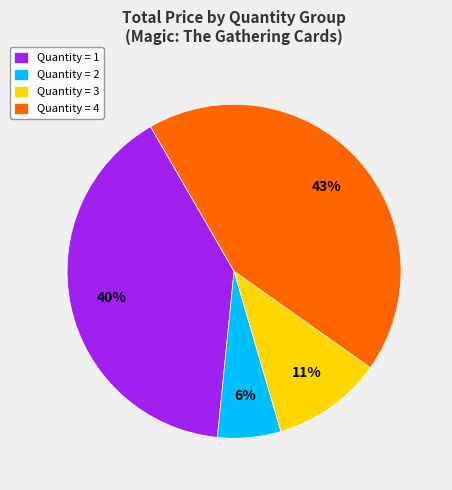

Between Quantity = 1 and Quantity = 2, which is larger?

Quantity = 1